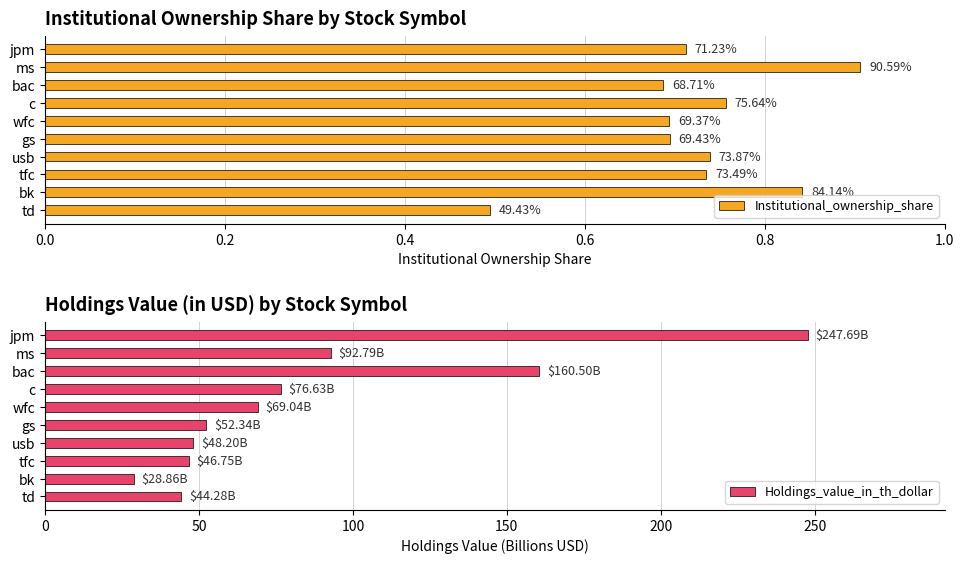

The Holdings_value_in_th_dollar series shows 92.8 at ms. True or false?

True